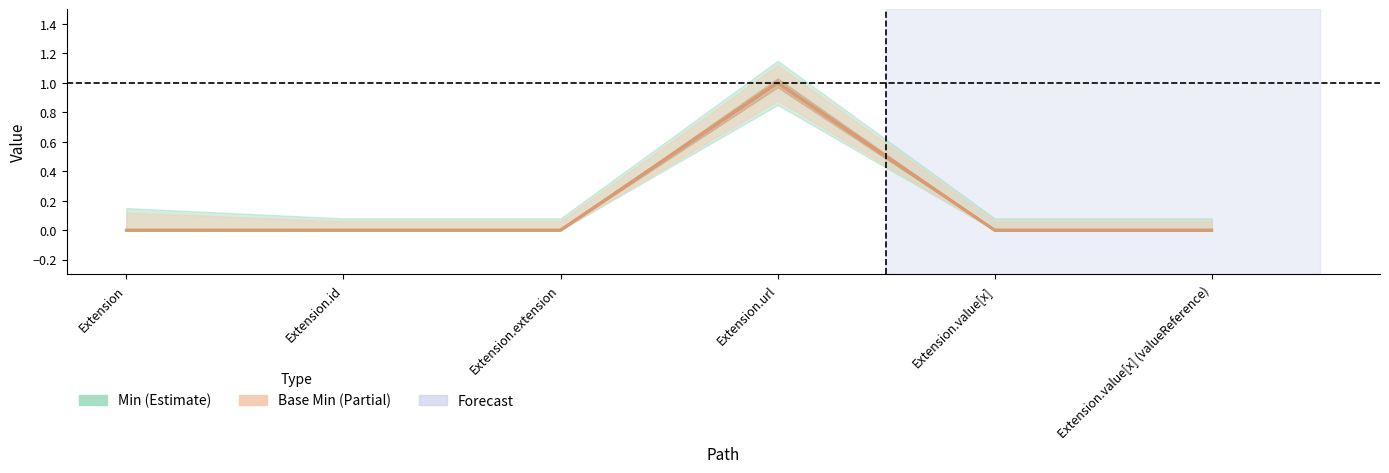

Which label corresponds to the smallest value in the chart?

Extension